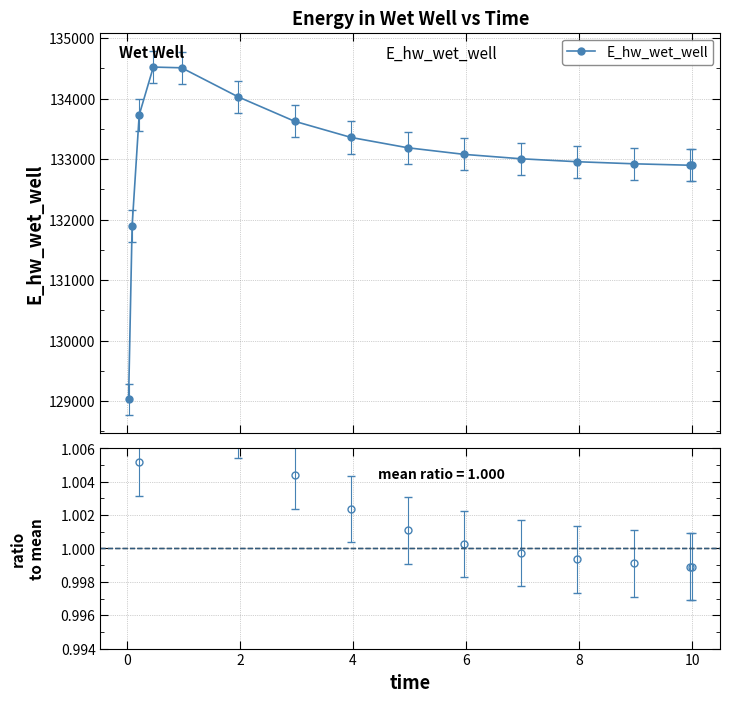

True or false: E_hw_wet_well has more than 0 interior local peaks.

True